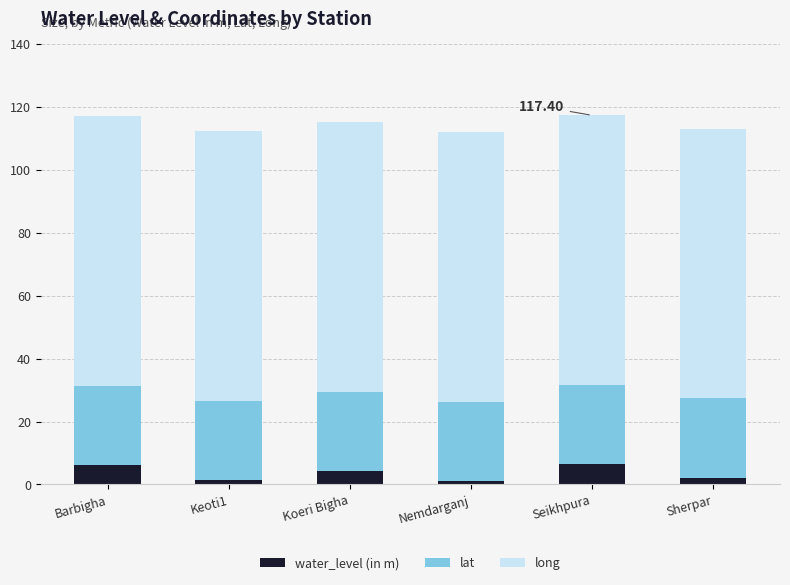

What is the total value across all series at Koeri Bigha?

115.1